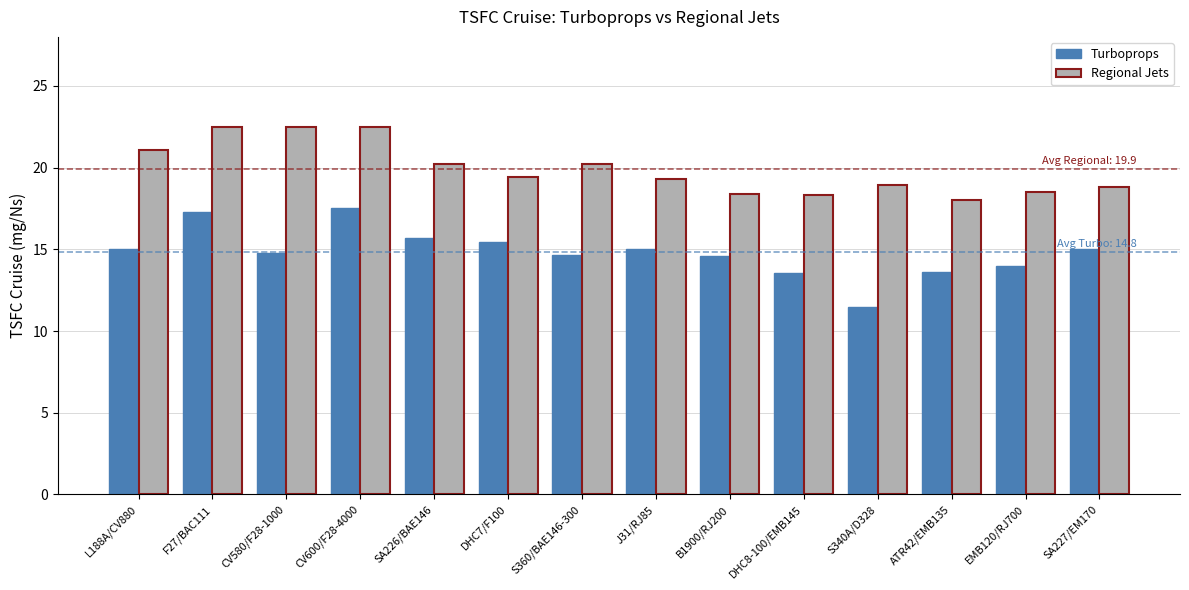

What are all the series names shown in the legend?

Turboprops, Regional Jets